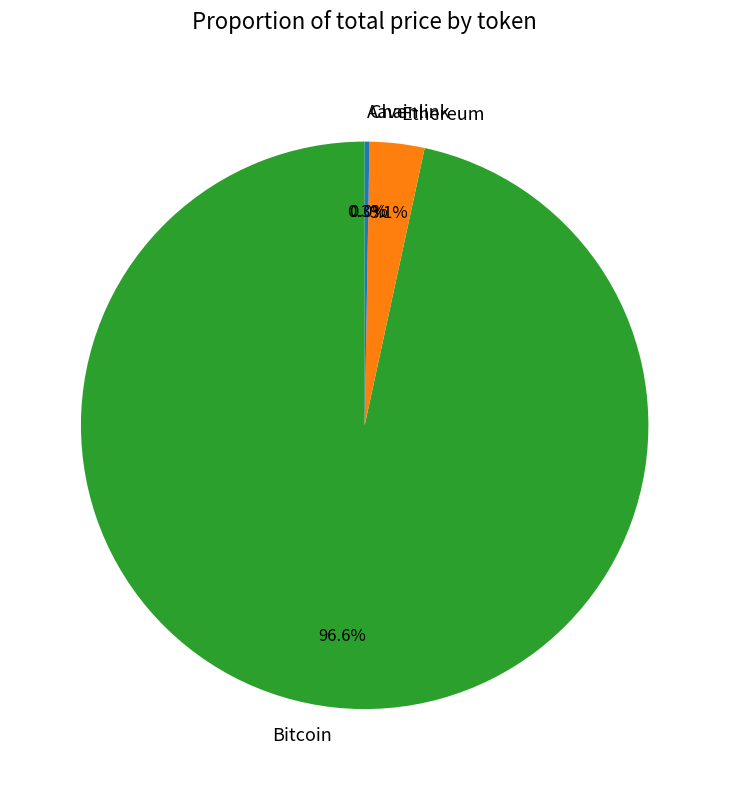

Which slice is the largest?

Bitcoin